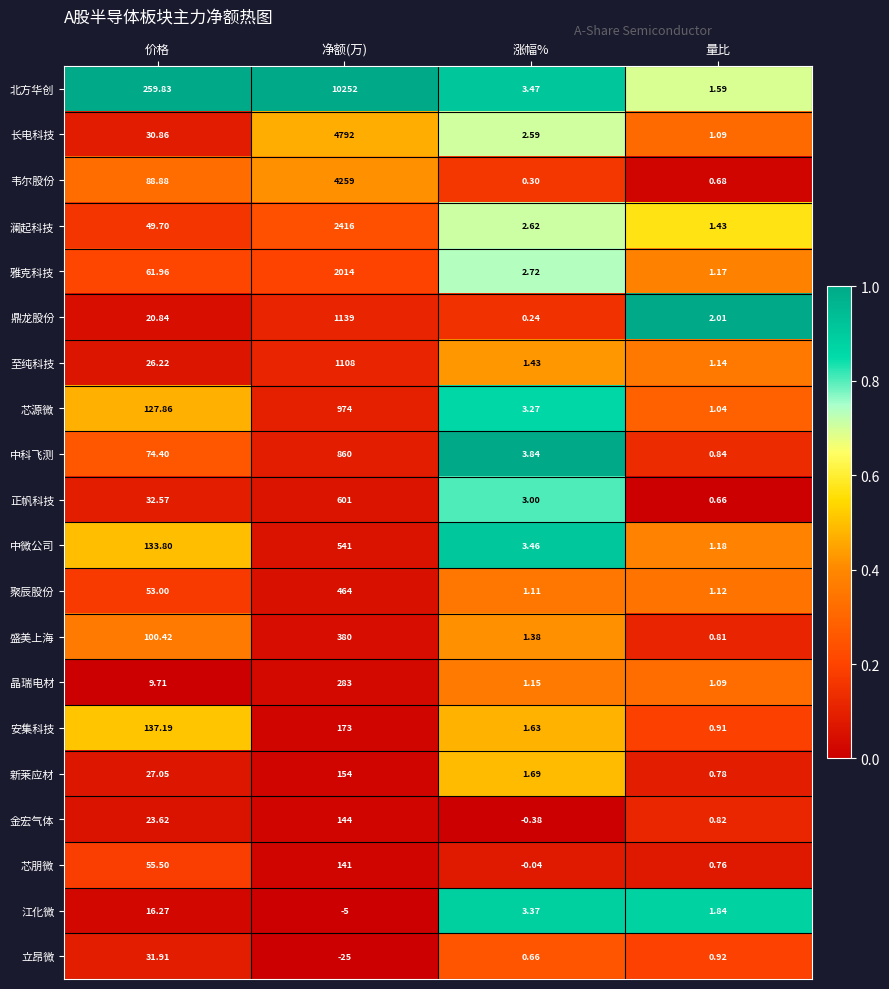

At which category is the sum across all series the highest?

净额(万)